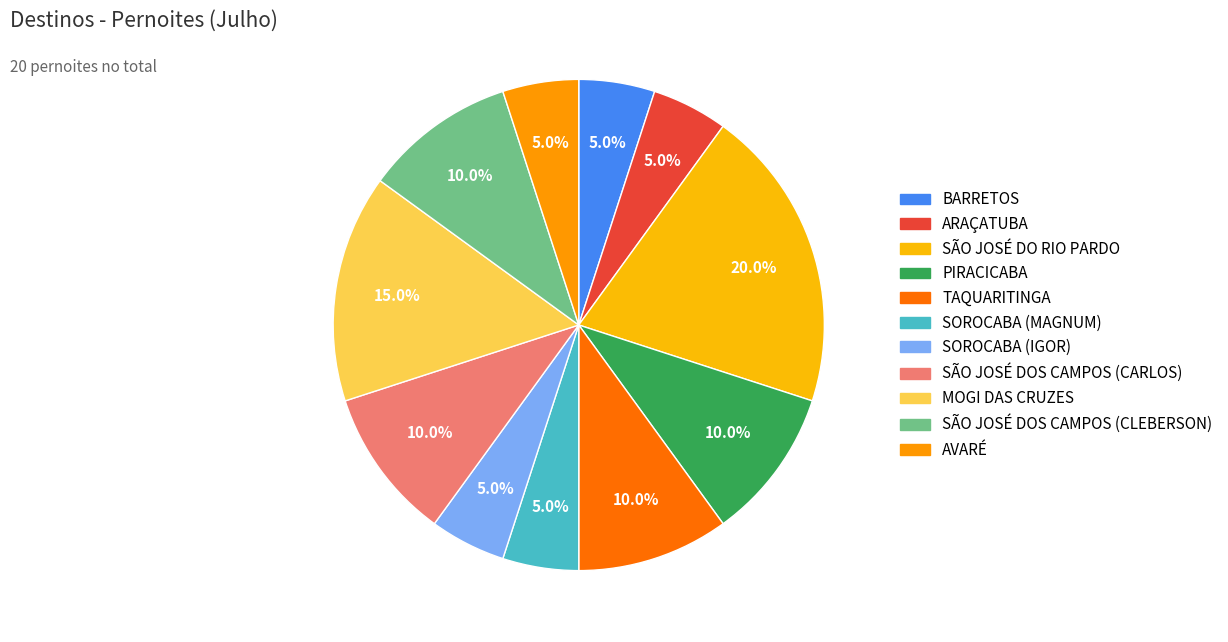

Rank the categories by value from lowest to highest.

BARRETOS, ARAÇATUBA, SOROCABA (MAGNUM), SOROCABA (IGOR), AVARÉ, PIRACICABA, TAQUARITINGA, SÃO JOSÉ DOS CAMPOS (CARLOS), SÃO JOSÉ DOS CAMPOS (CLEBERSON), MOGI DAS CRUZES, SÃO JOSÉ DO RIO PARDO